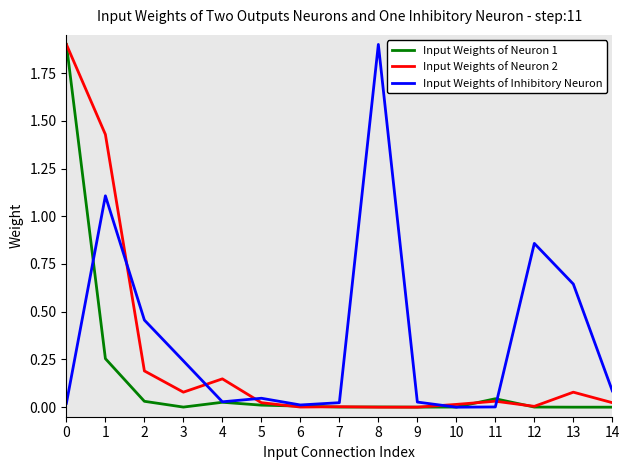

The value of Input Weights of Neuron 2 at 11 is 0.0. True or false?

True